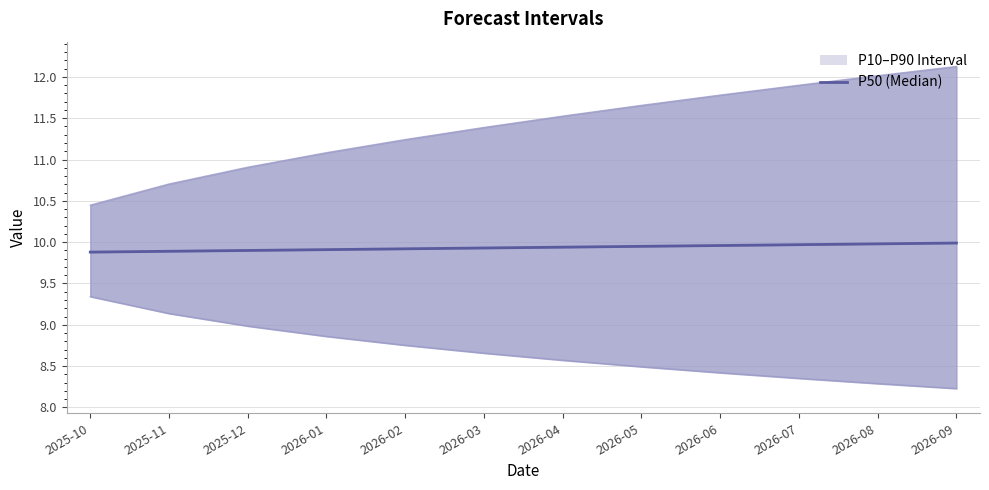

What is the spread (max minus min) of values at 2026-09?

3.9